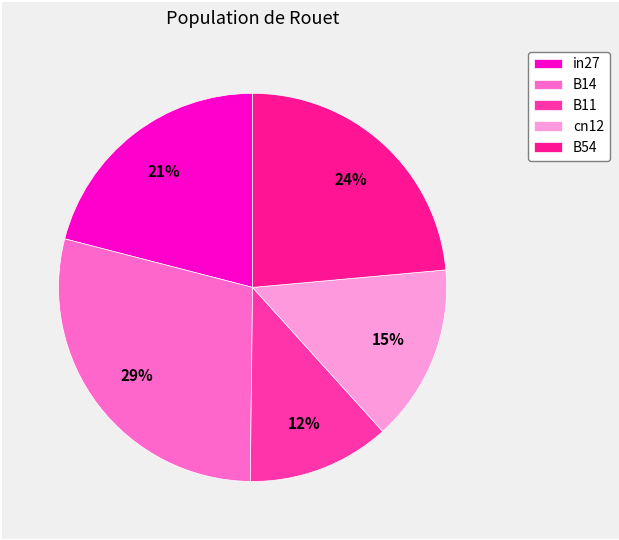

Combined, do cn12 and B14 account for over 50%?

No